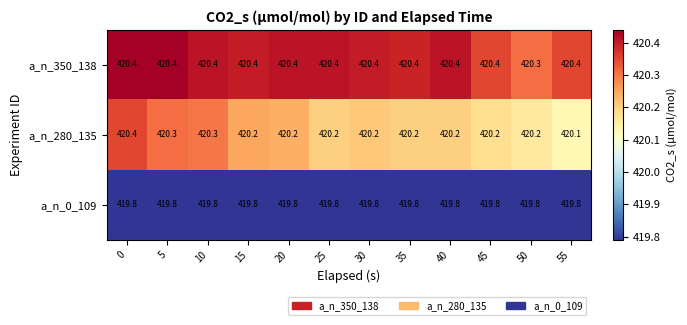

Which series has the largest range (max minus min)?

a_n_280_135